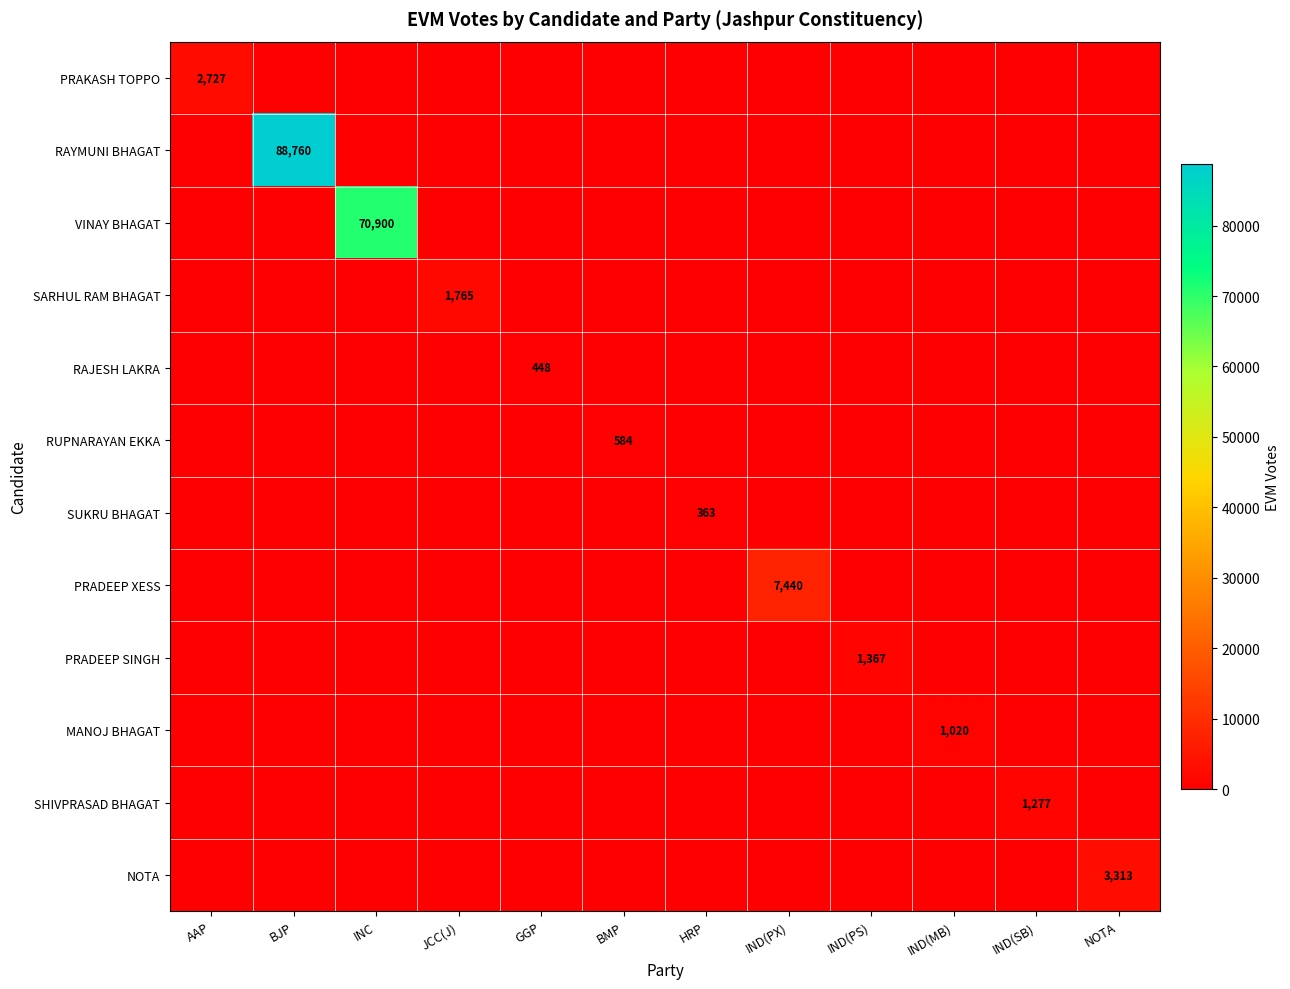

True or false: SUKRU BHAGAT has a value of 247 at HRP.

False